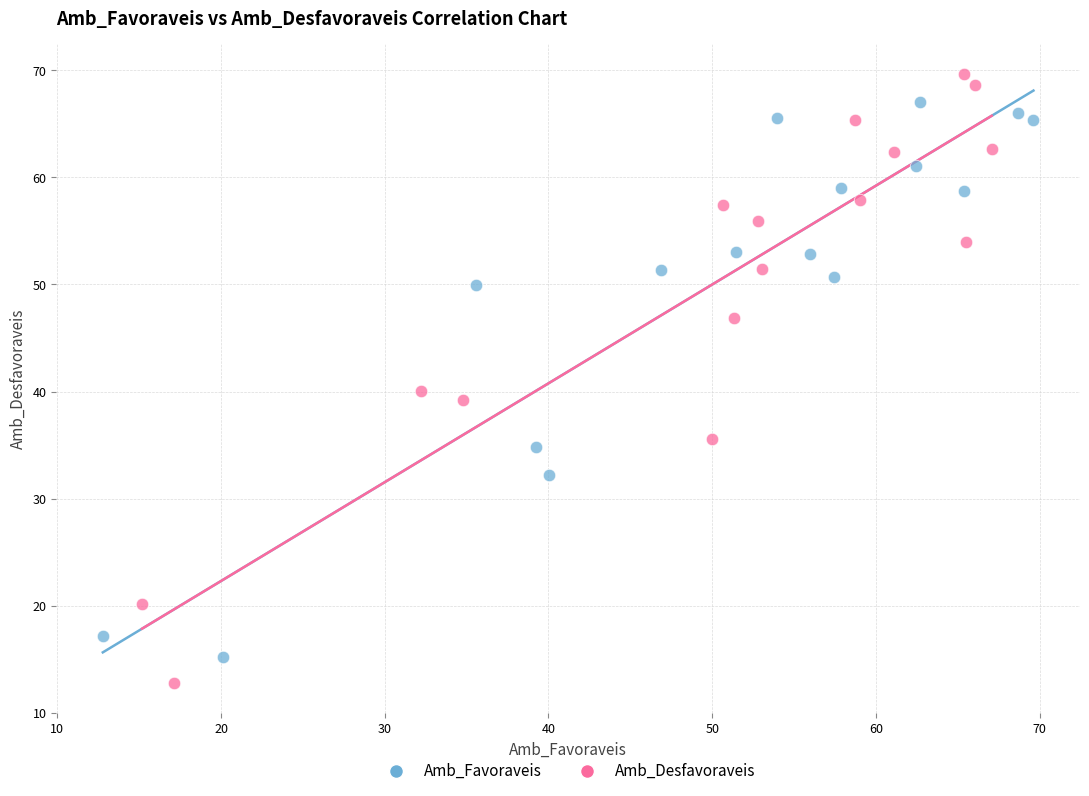

Which series has the widest spread of Y values?

Amb_Desfavoraveis